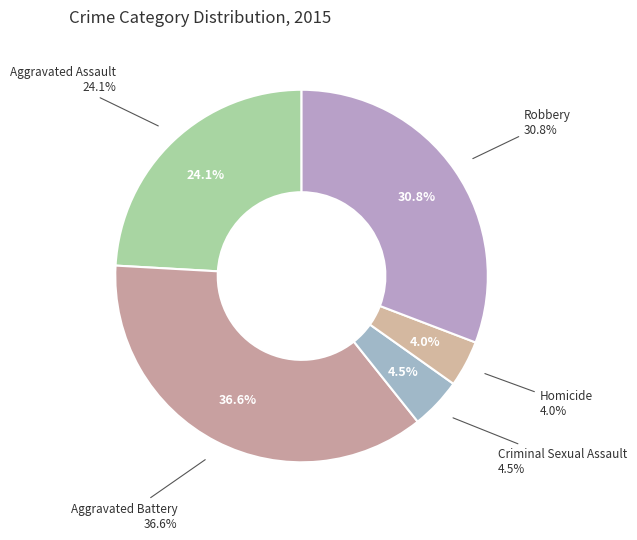

What is the largest slice in the pie chart?

Aggravated Battery